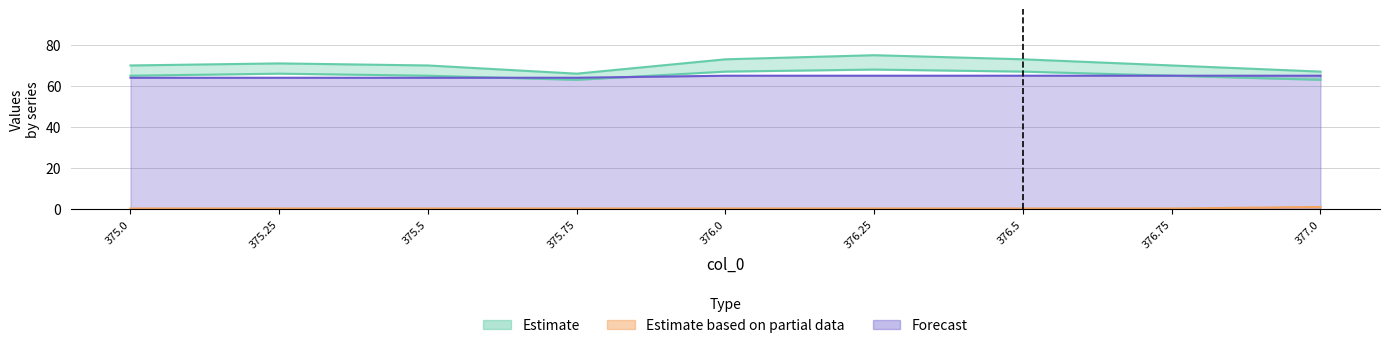

How many interior local valleys does the col_2 series have?

1